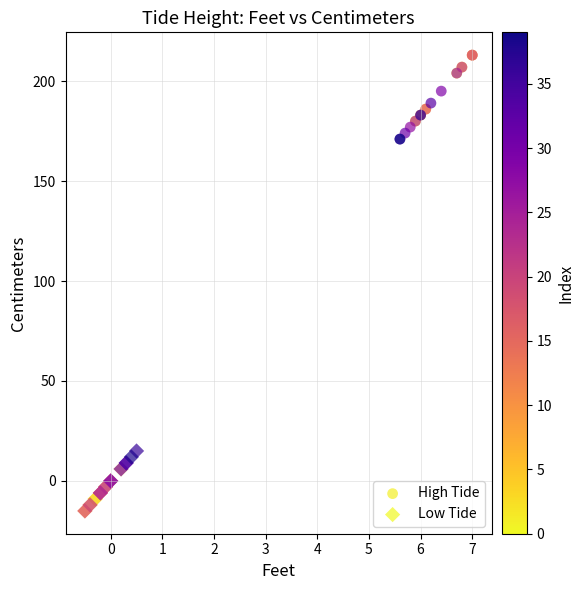

Which series contains the lowest Y value?

Low Tide